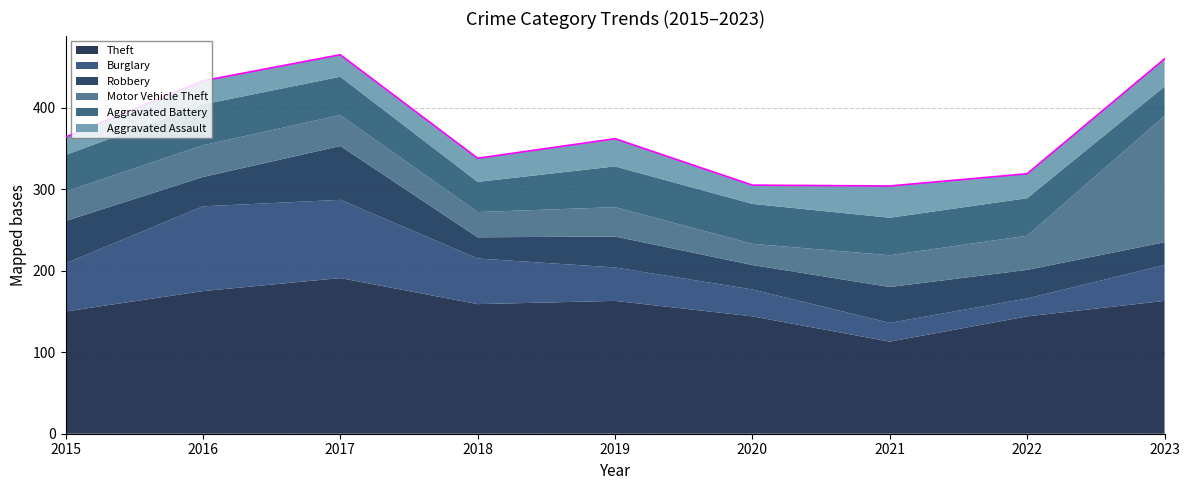

Rank the series by their maximum value, from lowest to highest.

Aggravated Assault, Aggravated Battery, Robbery, Burglary, Motor Vehicle Theft, Theft